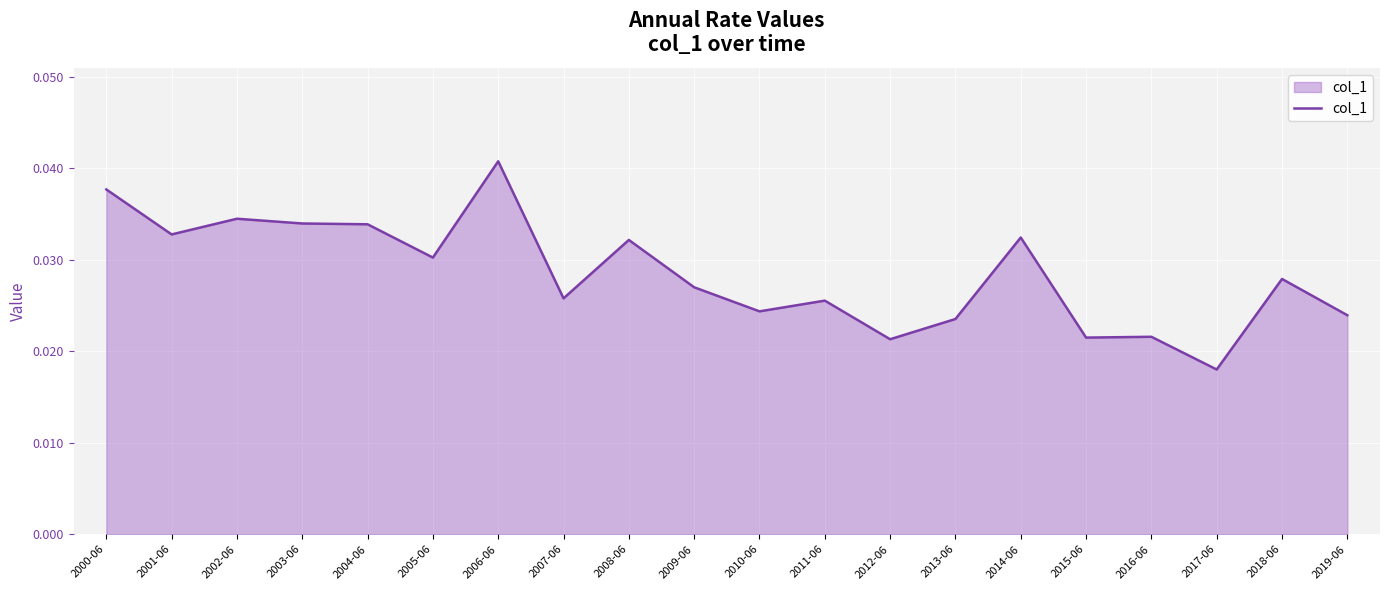

Which has a higher value, 2009-06 or 2013-06?

2009-06